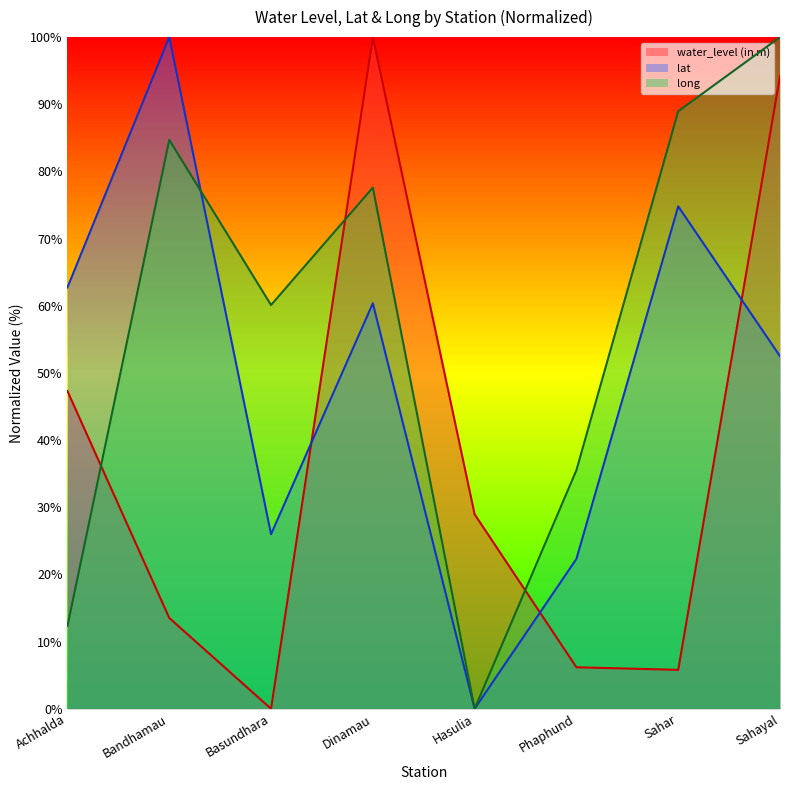

What is the spread (max minus min) of values at Basundhara?

60.1